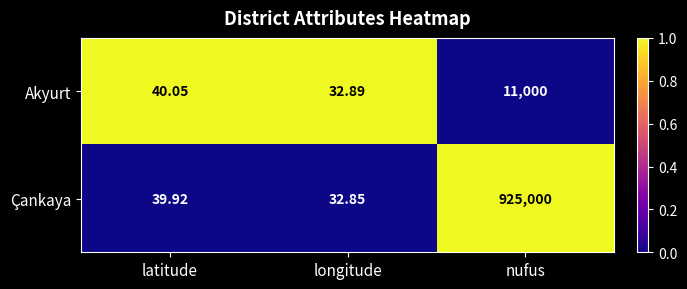

Where is Çankaya nearest to the value 462516?

latitude